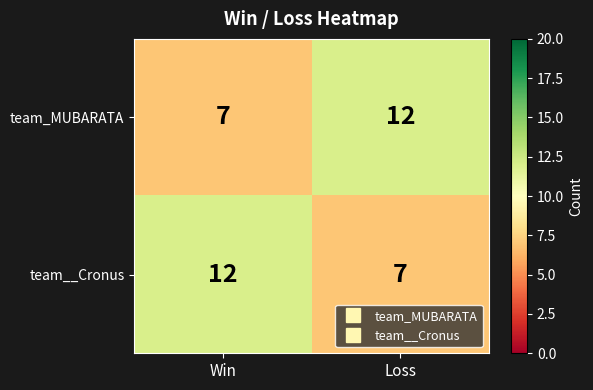

Reading right to left, what are all the values shown in this chart?

team_MUBARATA: Loss=12	Win=7
team__Cronus: Loss=7	Win=12